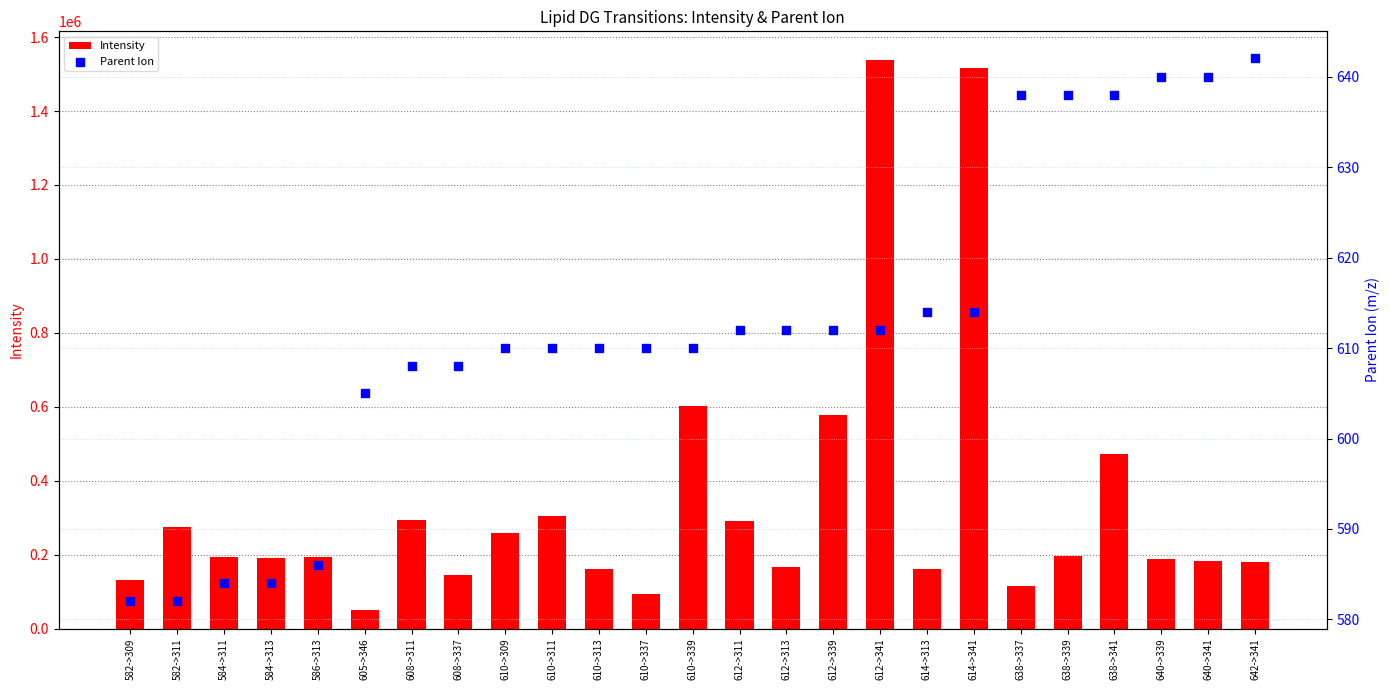

At which category is the sum across all series the highest?

612->341